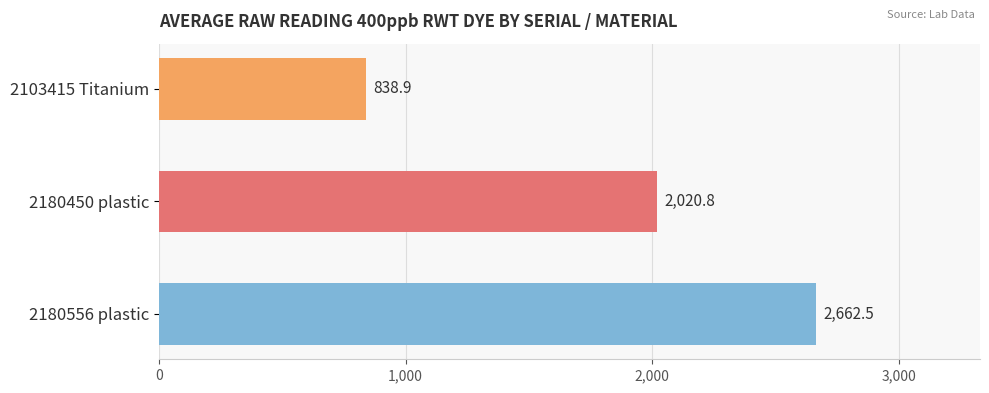

What position from the top is 2103415 Titanium?

1